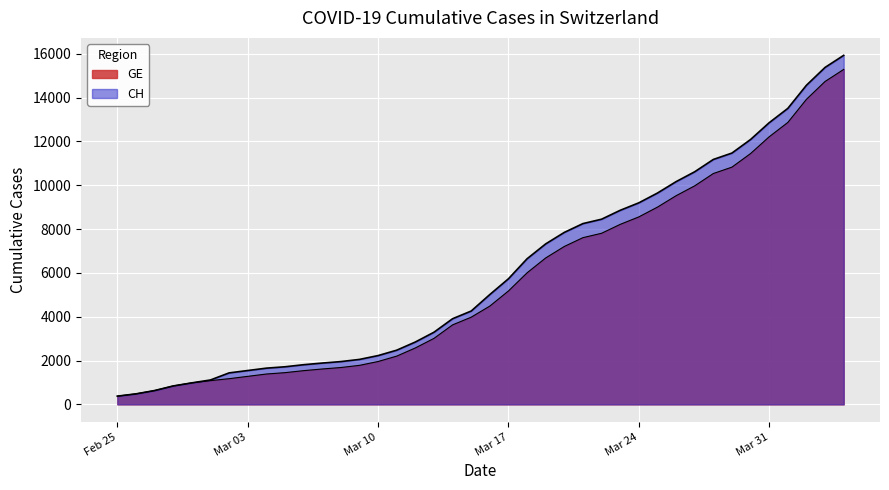

Reading left to right, list all the values displayed in this chart.

CH: 375	479	630	840	981	1113	1436	1544	1652	1715	1809	1885	1952	2051	2226	2472	2845	3291	3908	4259	5012	5731	6644	7323	7847	8249	8449	8855	9196	9642	10162	10613	11175	11467	12086	12852	13505	14561	15375	15926
GE: 375	479	630	840	981	1083	1171	1278	1384	1447	1538	1614	1681	1780	1955	2201	2574	3010	3627	3978	4485	5174	6002	6681	7205	7607	7807	8213	8554	9000	9520	9971	10533	10825	11444	12210	12863	13919	14733	15284